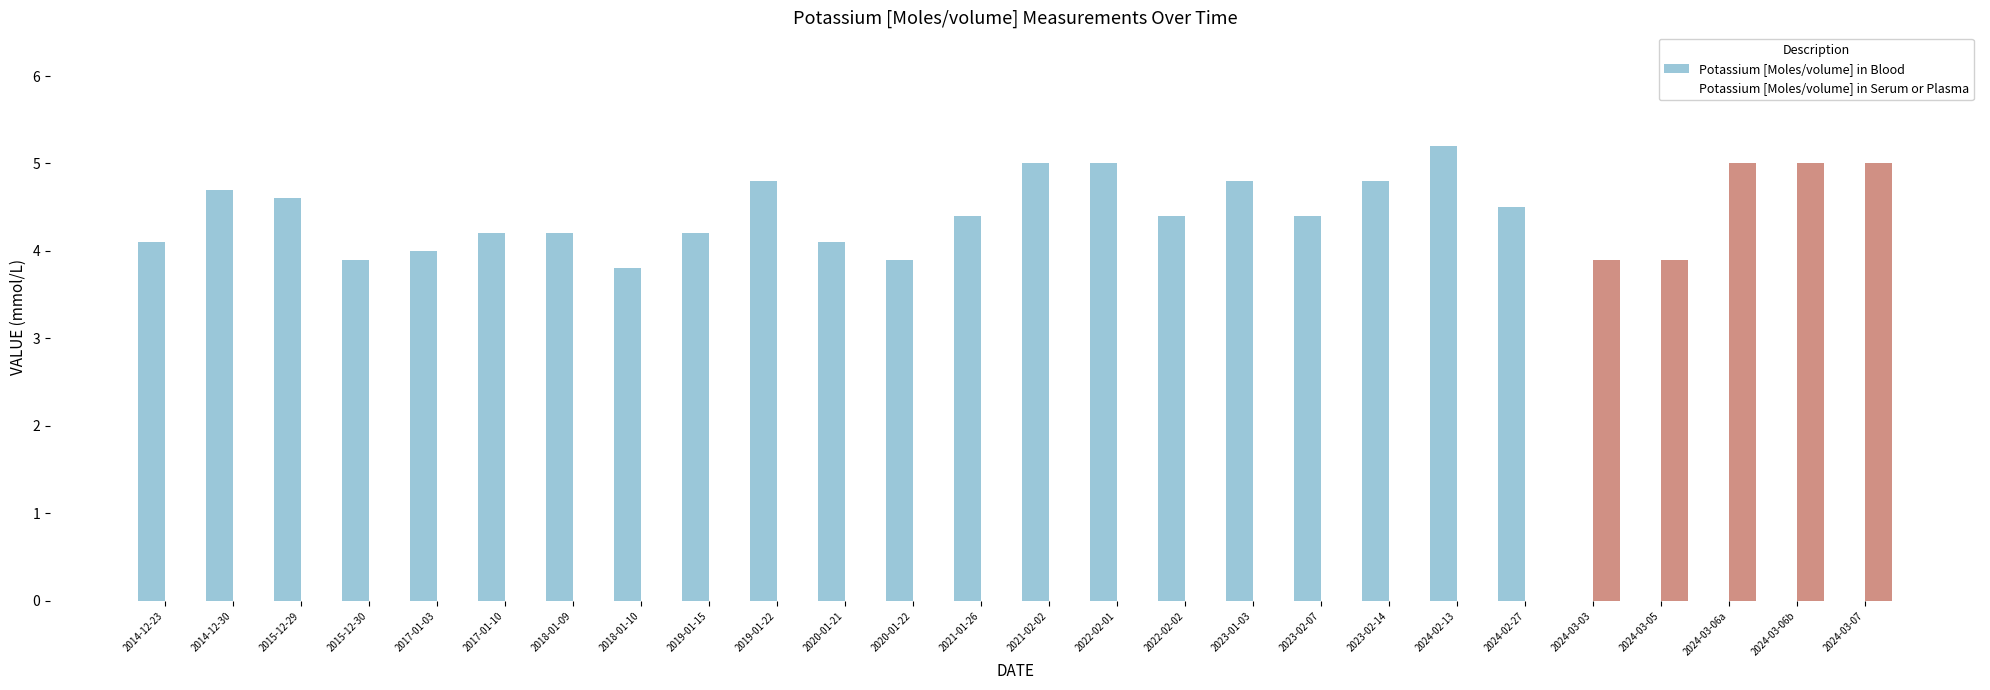

What is the label of the 17th bar from the left?

2023-01-03